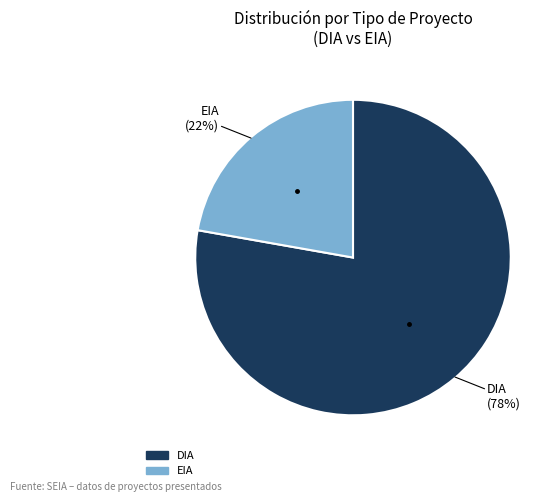

Rank the categories by value from lowest to highest.

EIA, DIA